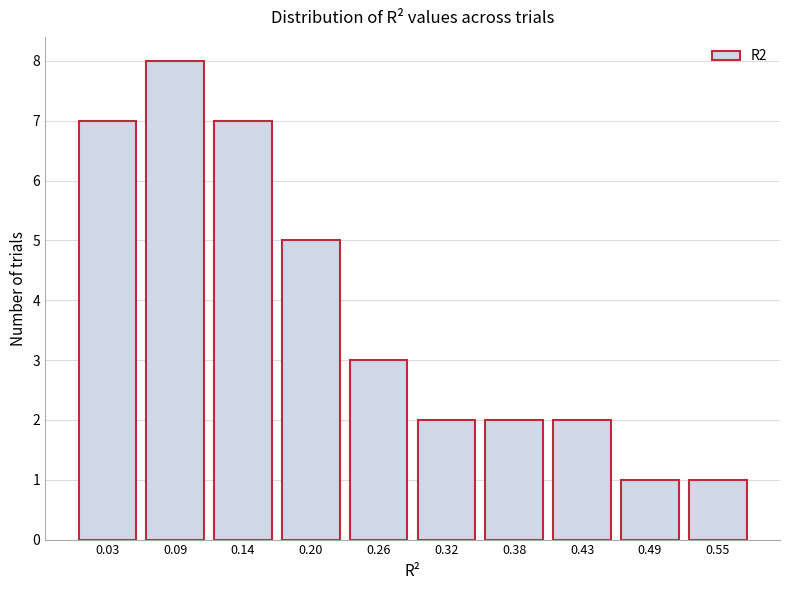

Reading right to left, extract all data points from this chart.

1	1	2	2	2	3	5	7	8	7